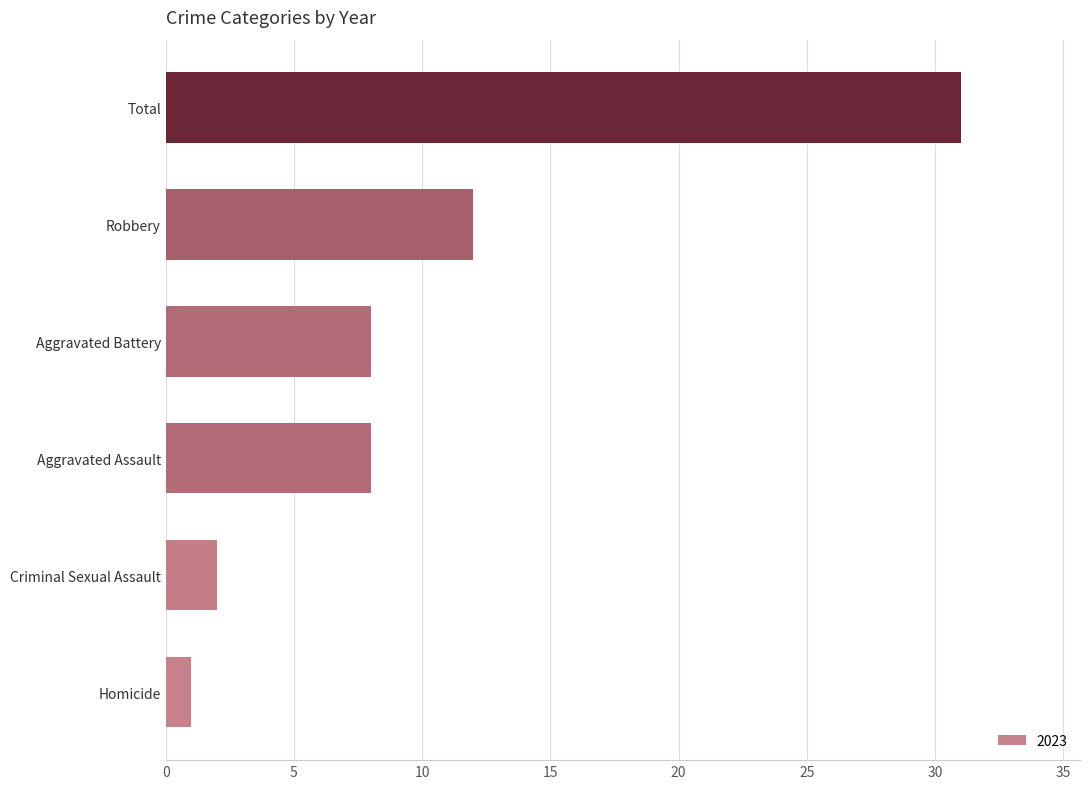

What is the change in value from Aggravated Battery to Total?

+23